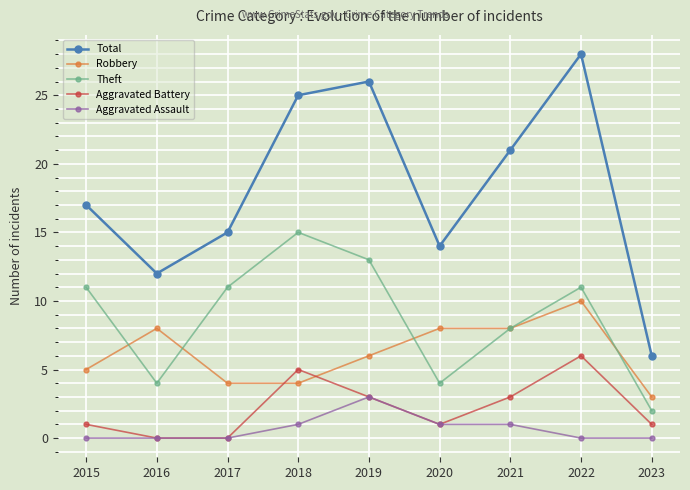

True or false: Aggravated Assault and Robbery cross at least once.

False